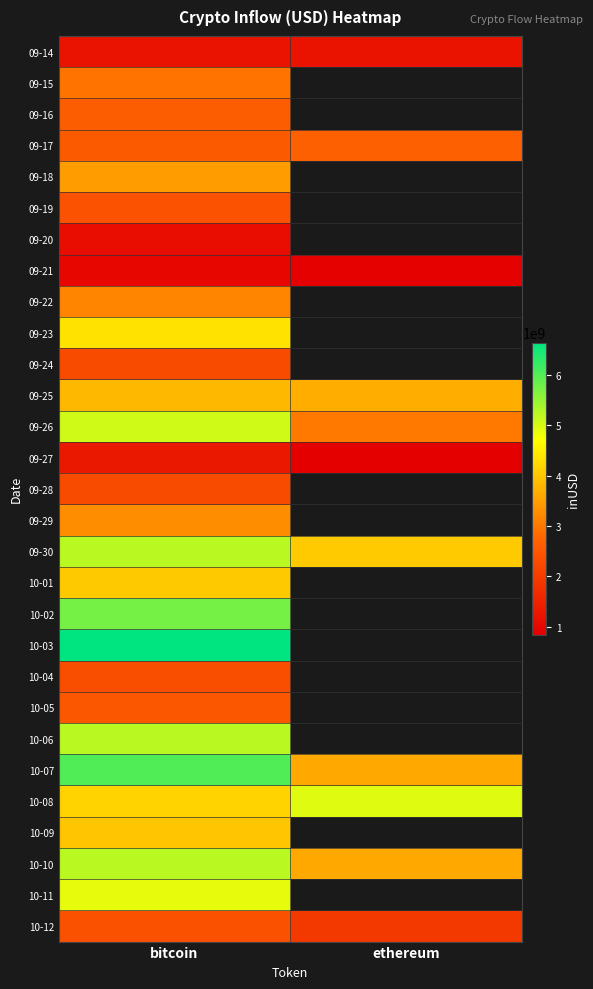

Which label corresponds to the smallest value in the chart?

ethereum